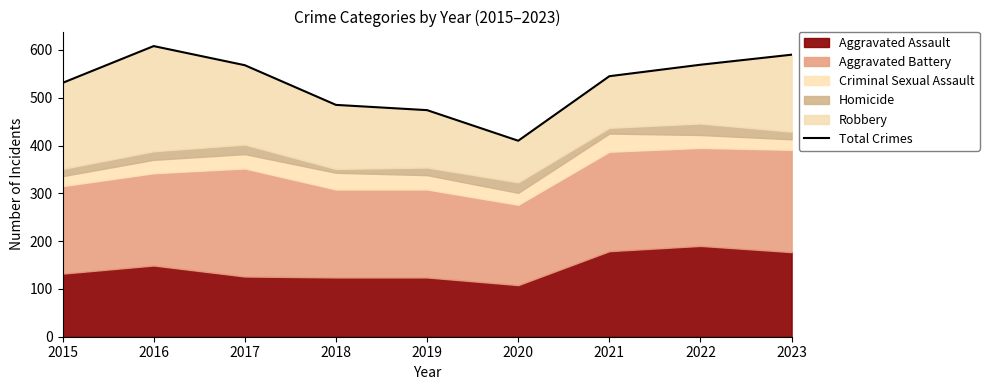

Where is the first local minimum?

2020